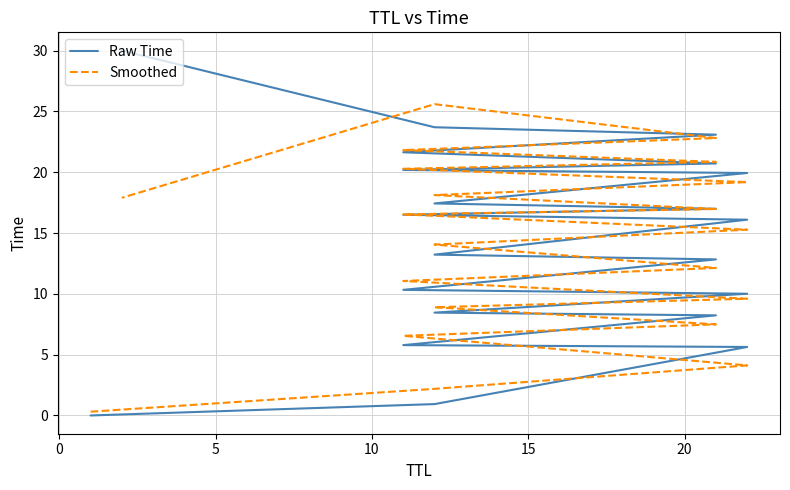

Which series has the widest spread of values?

Raw Time